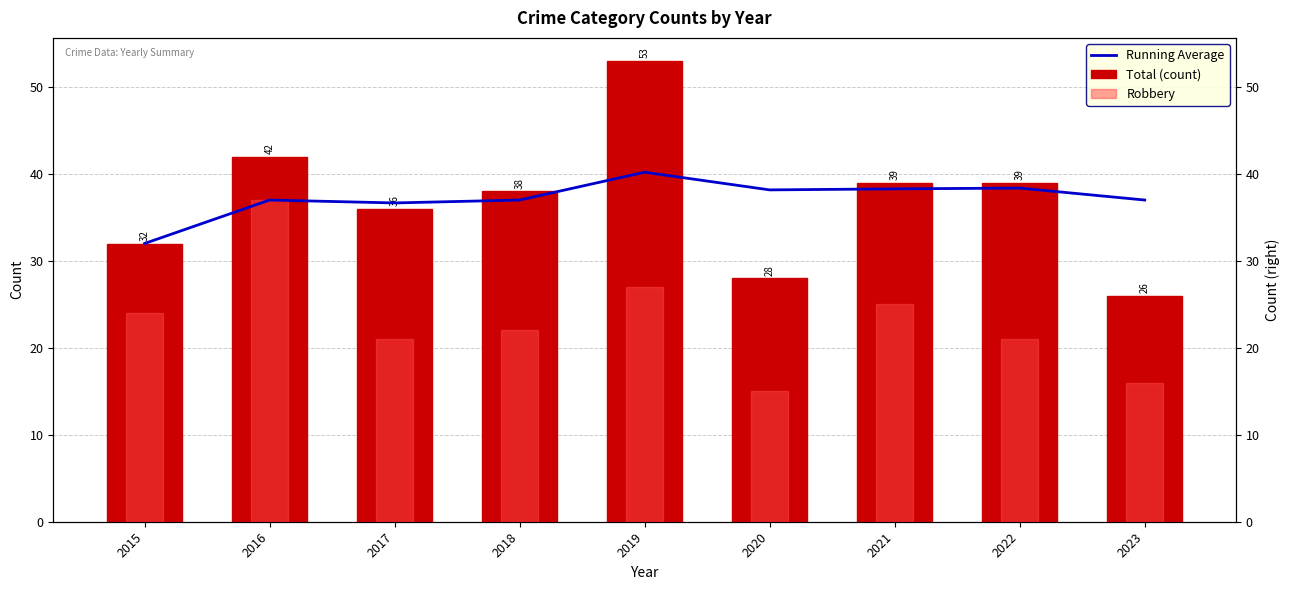

How many distinct data groups are displayed?

3